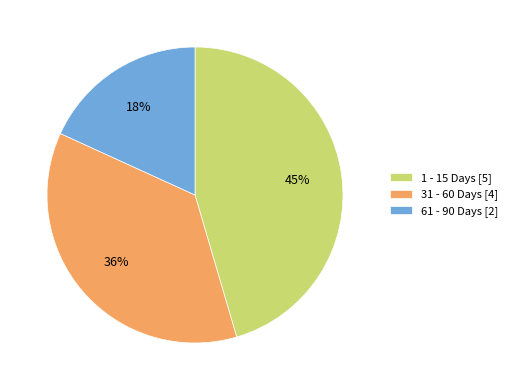

Which has a higher value, 31 - 60 Days or 61 - 90 Days?

31 - 60 Days